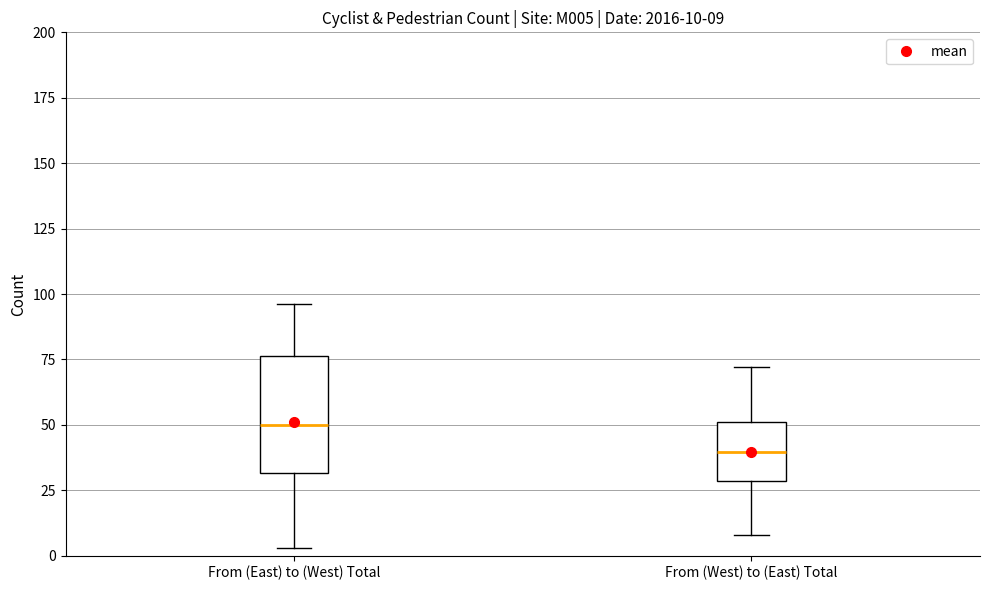

Comparing the boxes themselves (not the whiskers), which one is the tallest?

From (East) to (West) Total